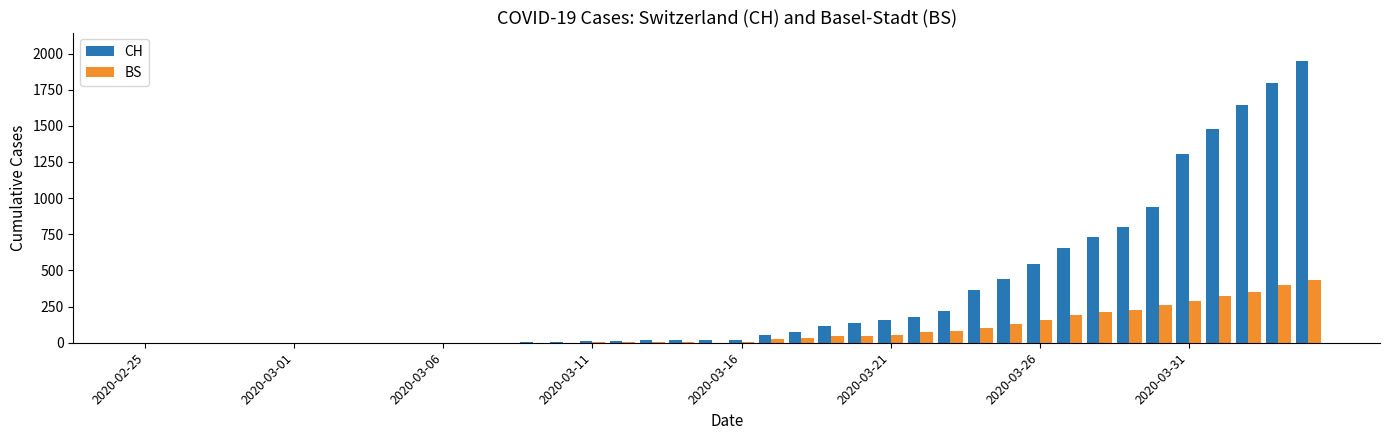

How many data points does each series have?

40